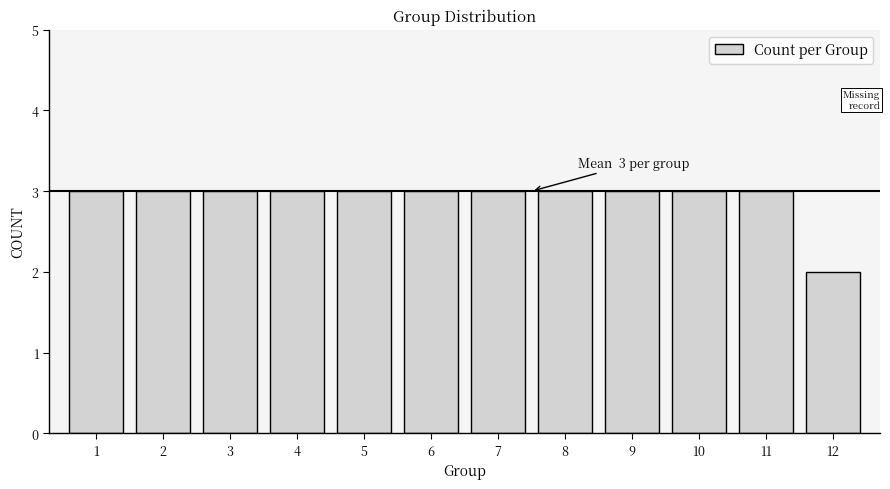

Reading right to left, transcribe all the data shown in this chart.

2	3	3	3	3	3	3	3	3	3	3	3